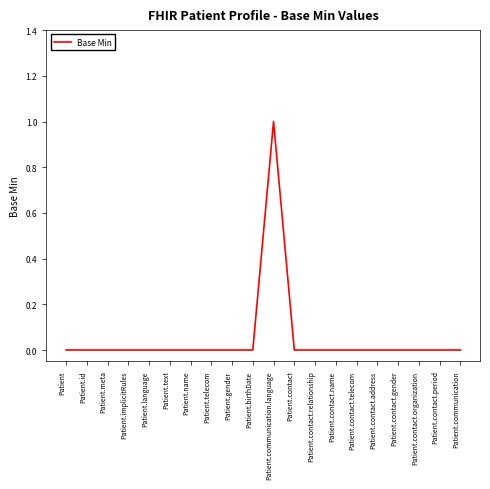

Is this an area chart (filled region under the line)?

No